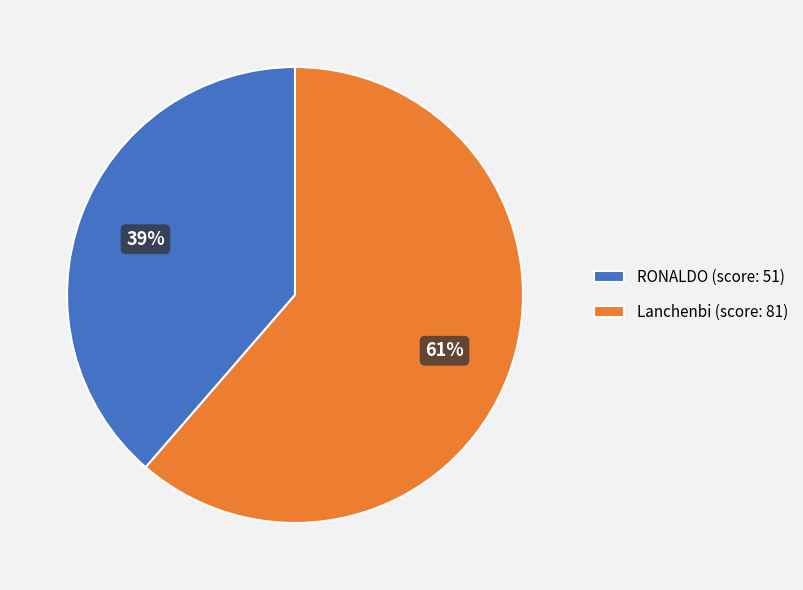

Count the number of slices in the pie.

2